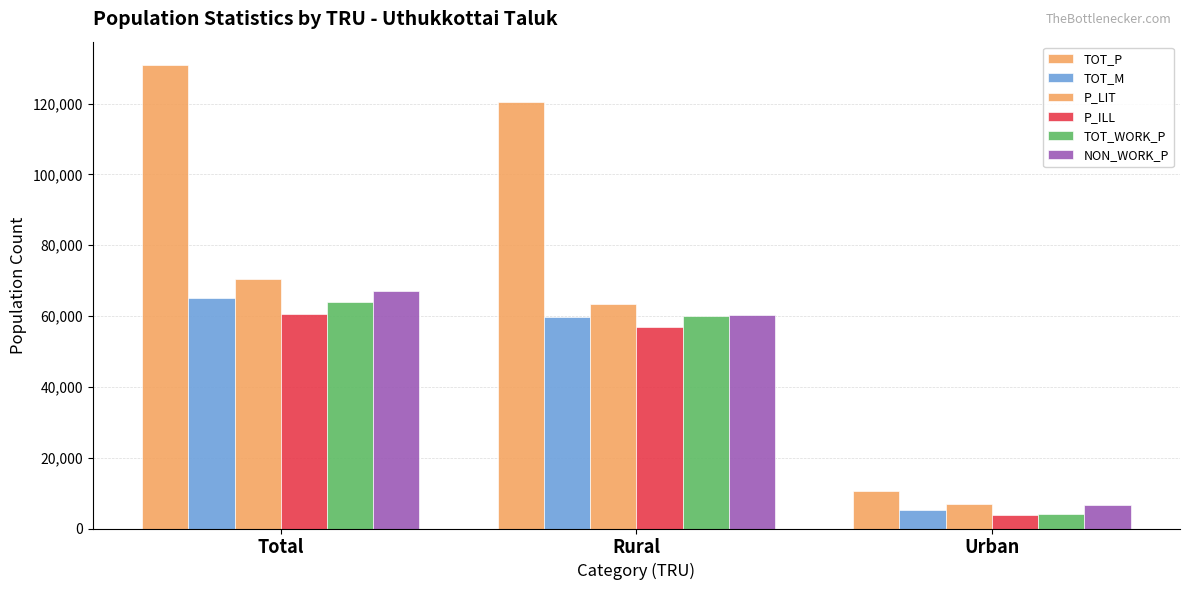

What is the average value of the TOT_WORK_P series?

42569